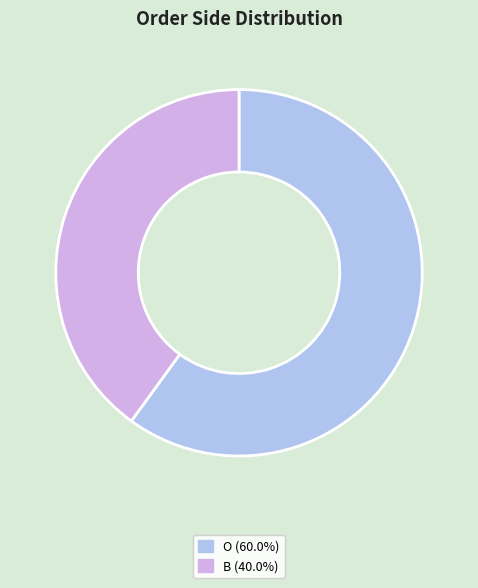

How many slices are in this pie chart?

2